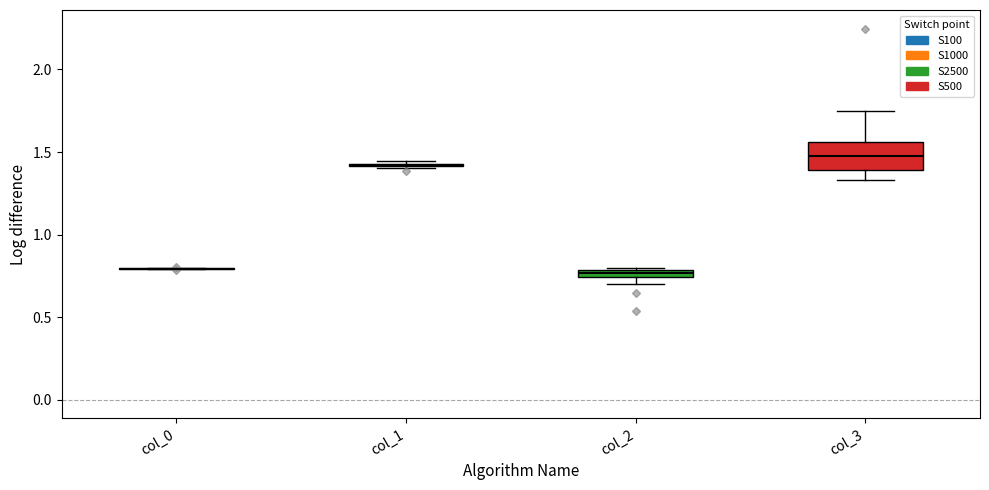

Comparing the boxes themselves (not the whiskers), which one is the tallest?

col_3